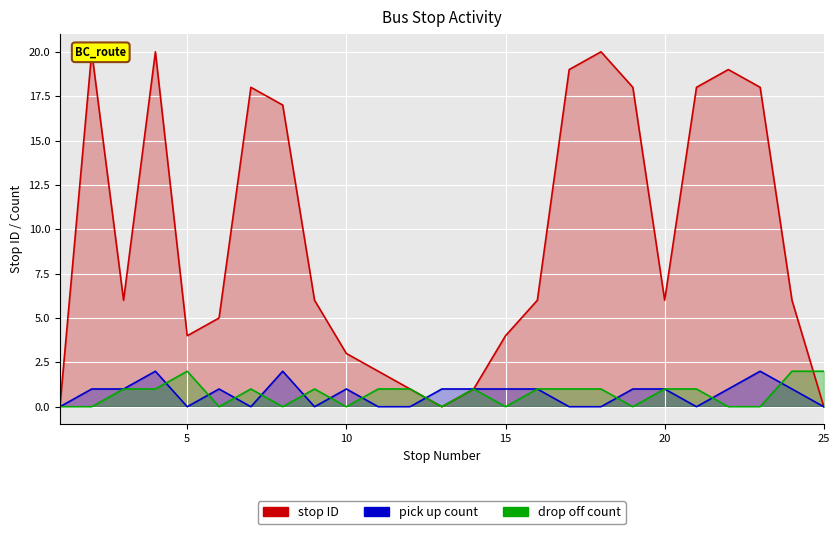

Rank the series by their maximum value, from highest to lowest.

stop ID, pick up count, drop off count